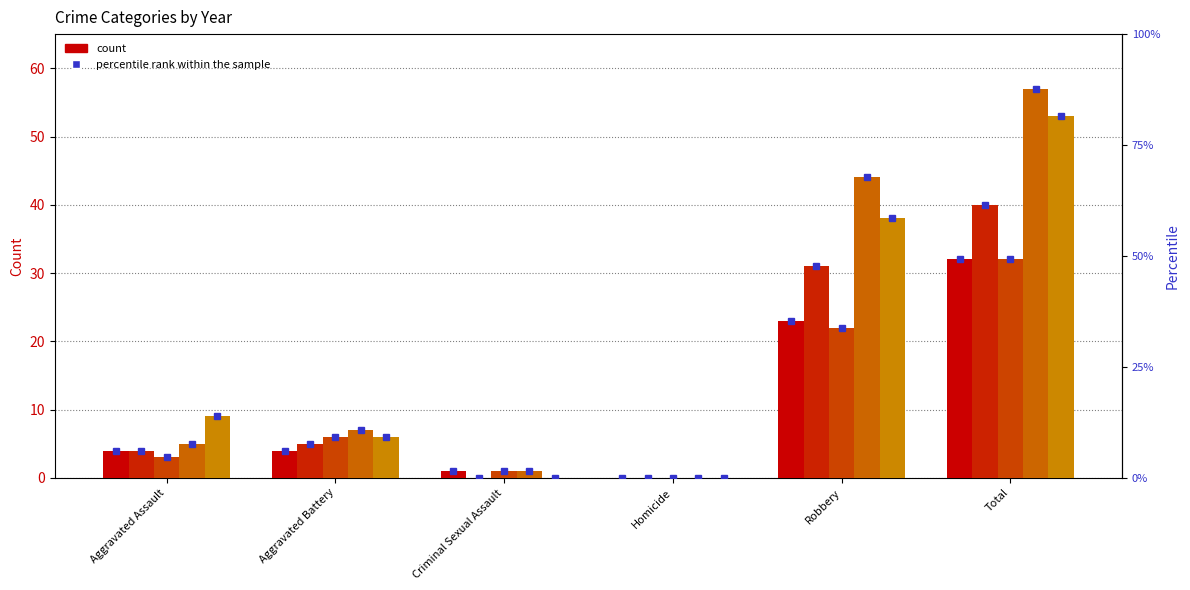

Count the number of categories in the chart.

6